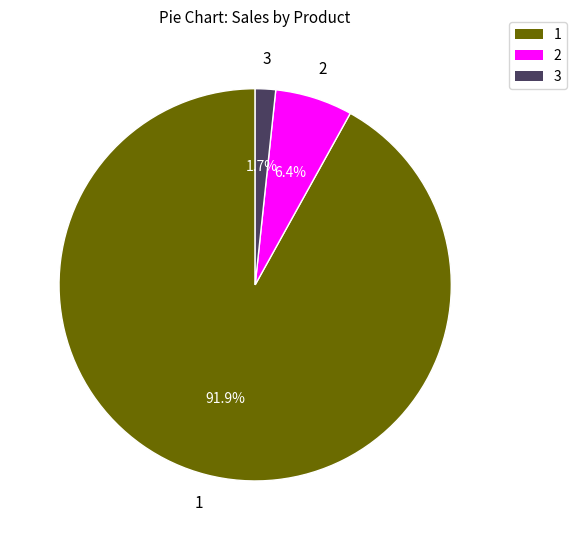

Does any single category account for the majority?

Yes